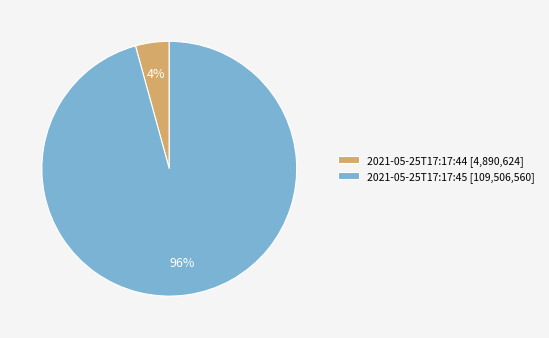

Which has a higher value, 2021-05-25T17:17:44 or 2021-05-25T17:17:45?

2021-05-25T17:17:45